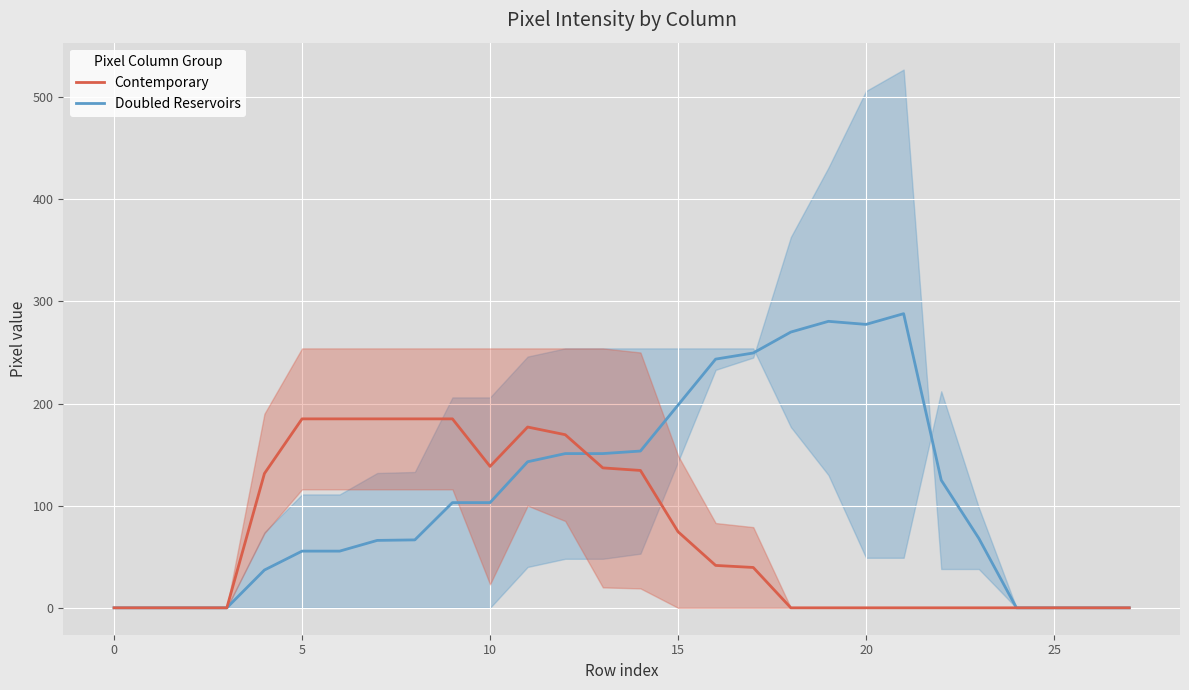

At which label does Doubled Reservoirs first exceed 103?

11